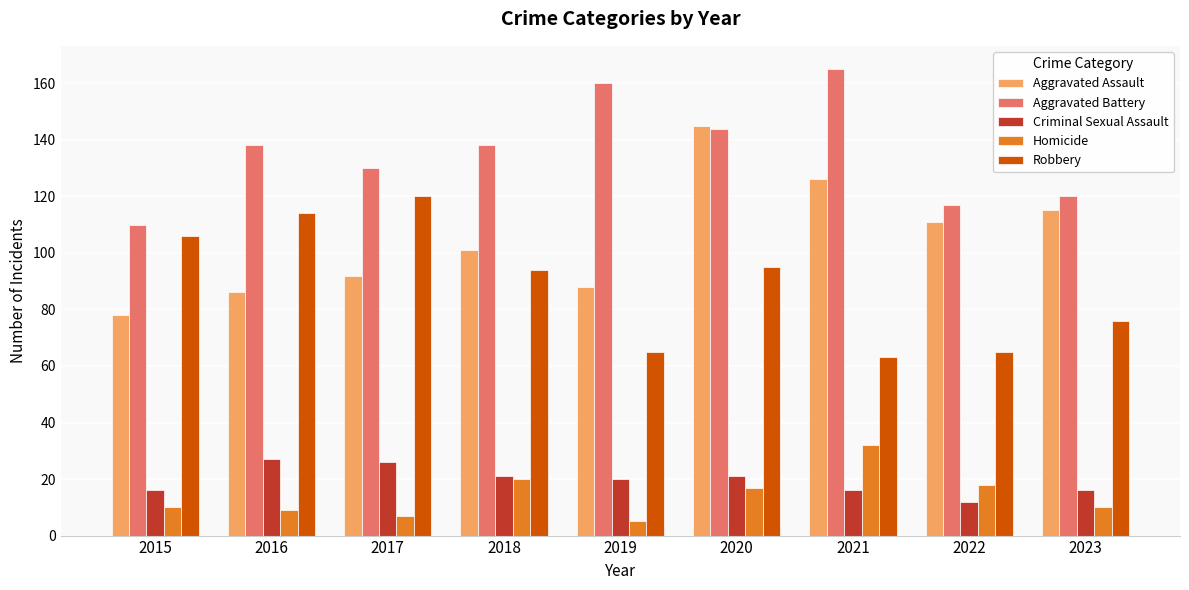

How many data points in Criminal Sexual Assault are less than 20?

4